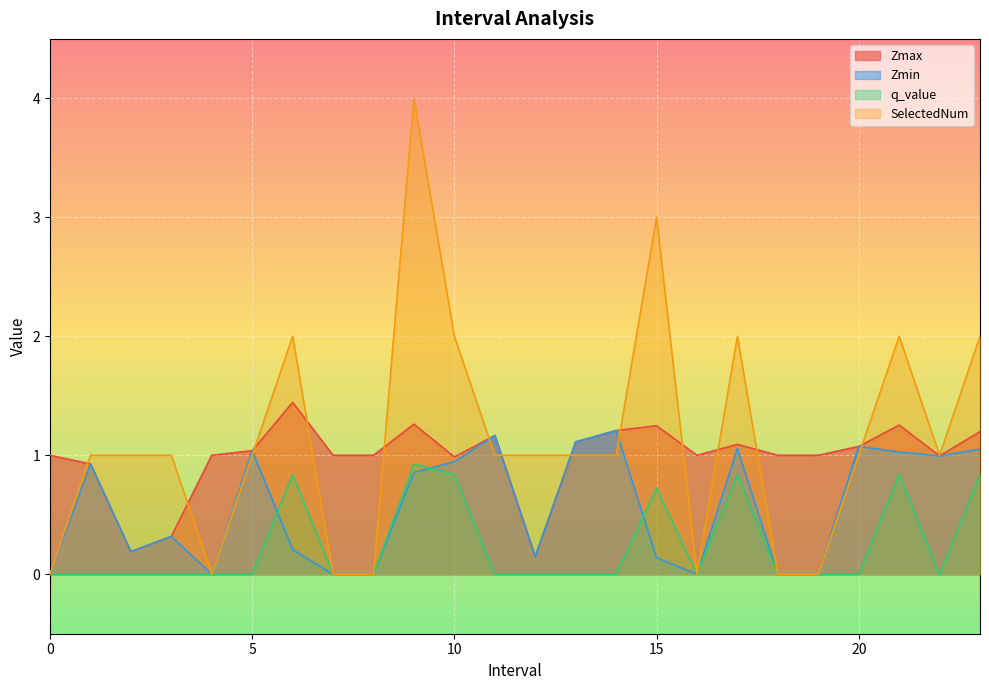

Count the number of categories in the chart.

24